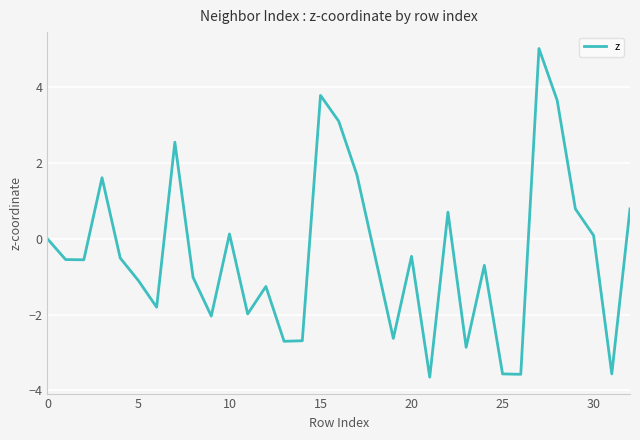

What is the maximum value shown in the chart?

5.0